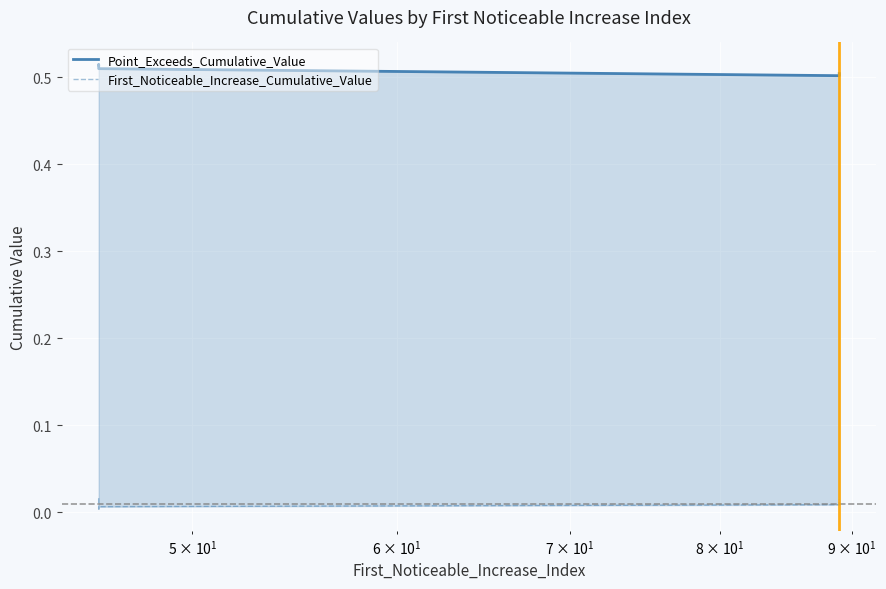

The Point_Exceeds_Cumulative_Value series shows 0.9 at $\mathdefault{10^{1}}$. True or false?

False